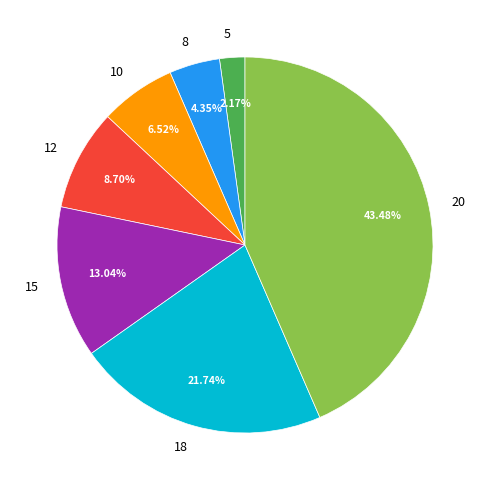

Combined, do 8 and 5 account for over 50%?

No